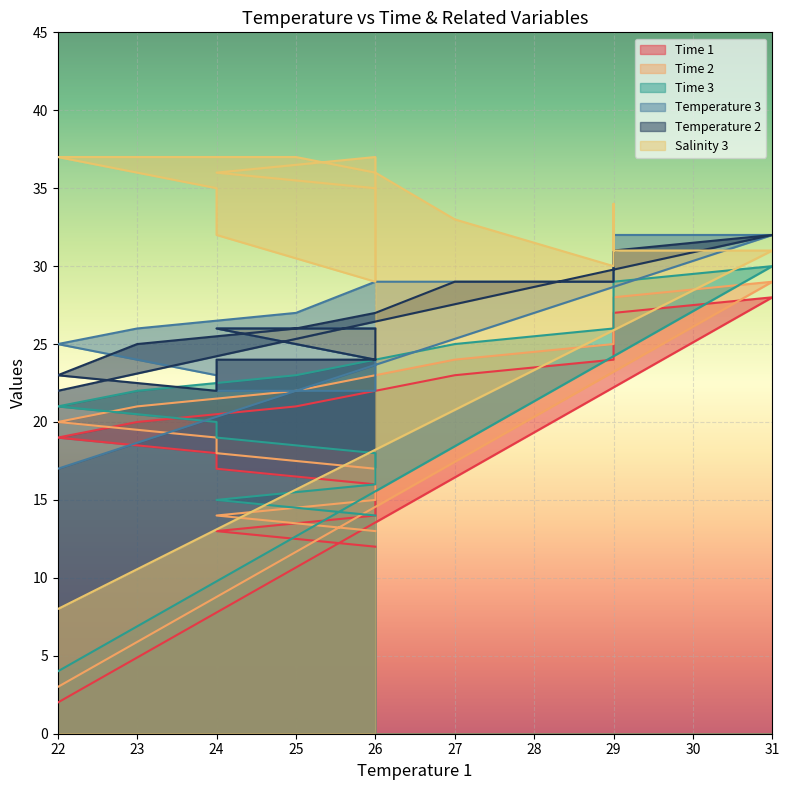

At which label is Time 2 closest to 16?

26